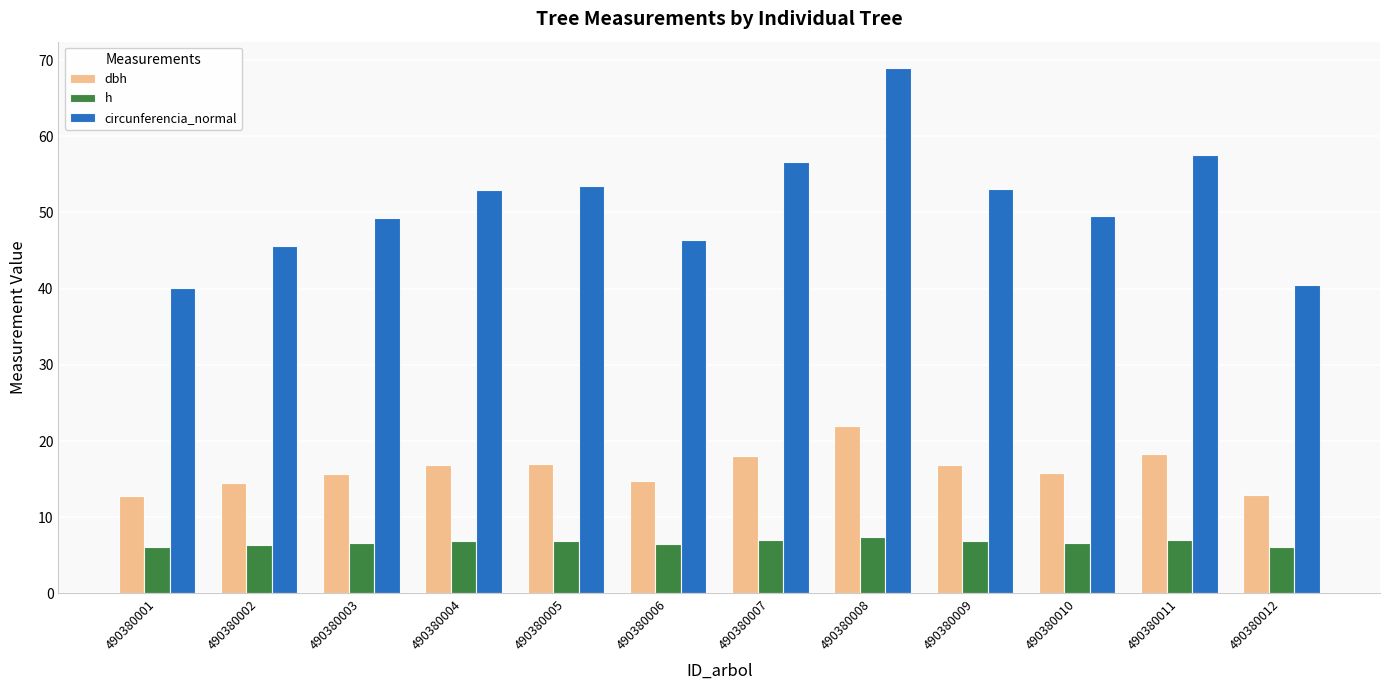

At 490380012, list the series in order from largest to smallest.

circunferencia_normal, dbh, h